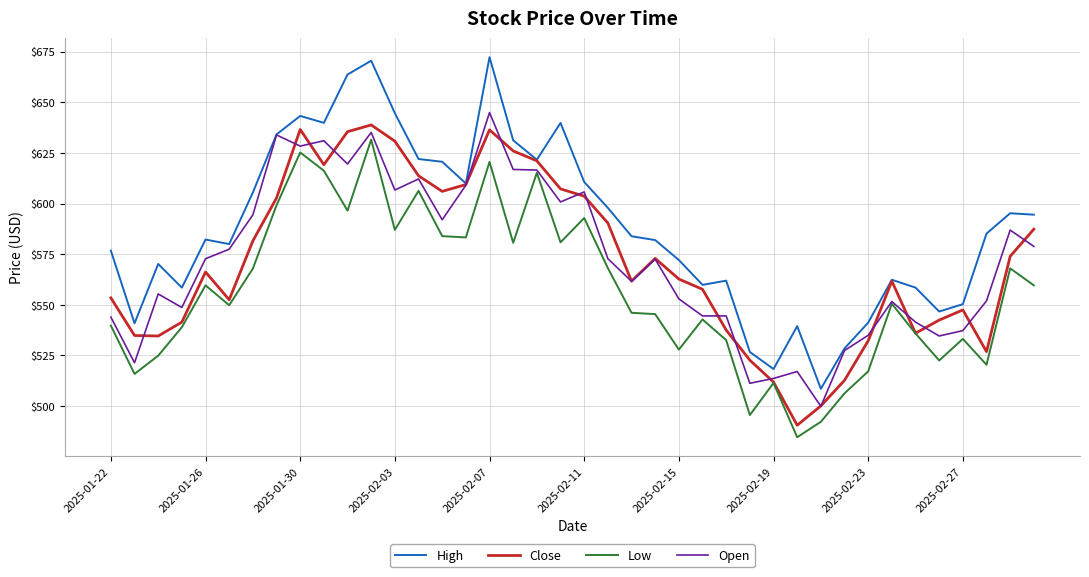

What is the maximum value shown in the chart?

672.3